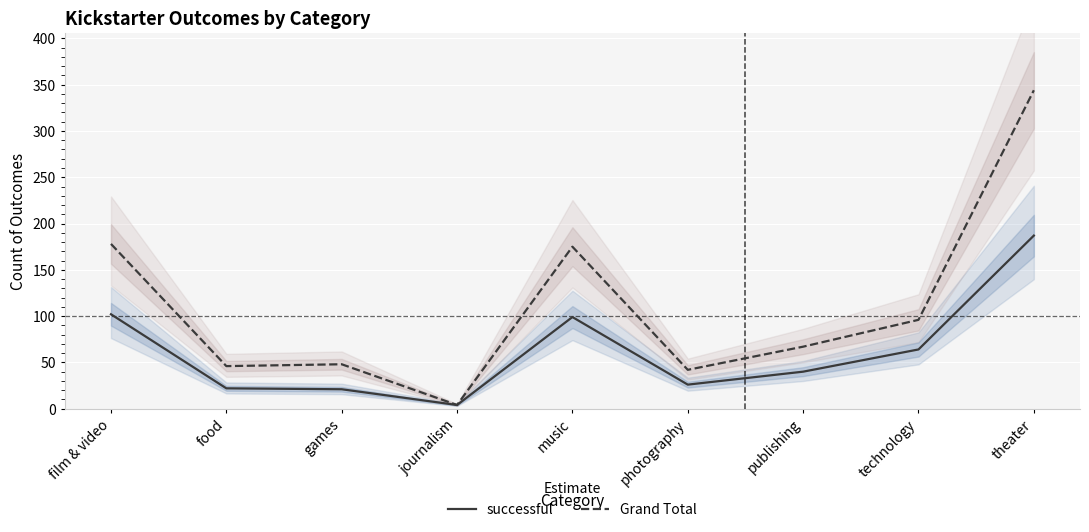

What is the label of the 9th point from the right?

film & video